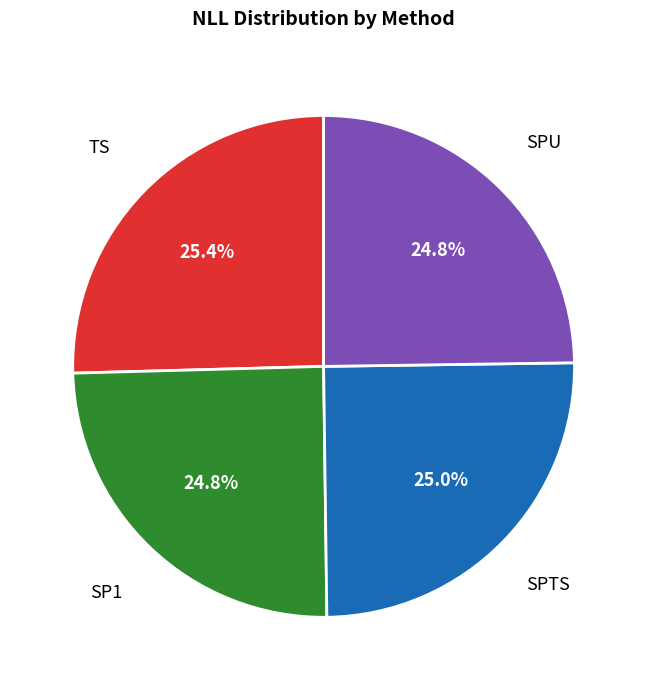

Does any single category account for the majority?

No